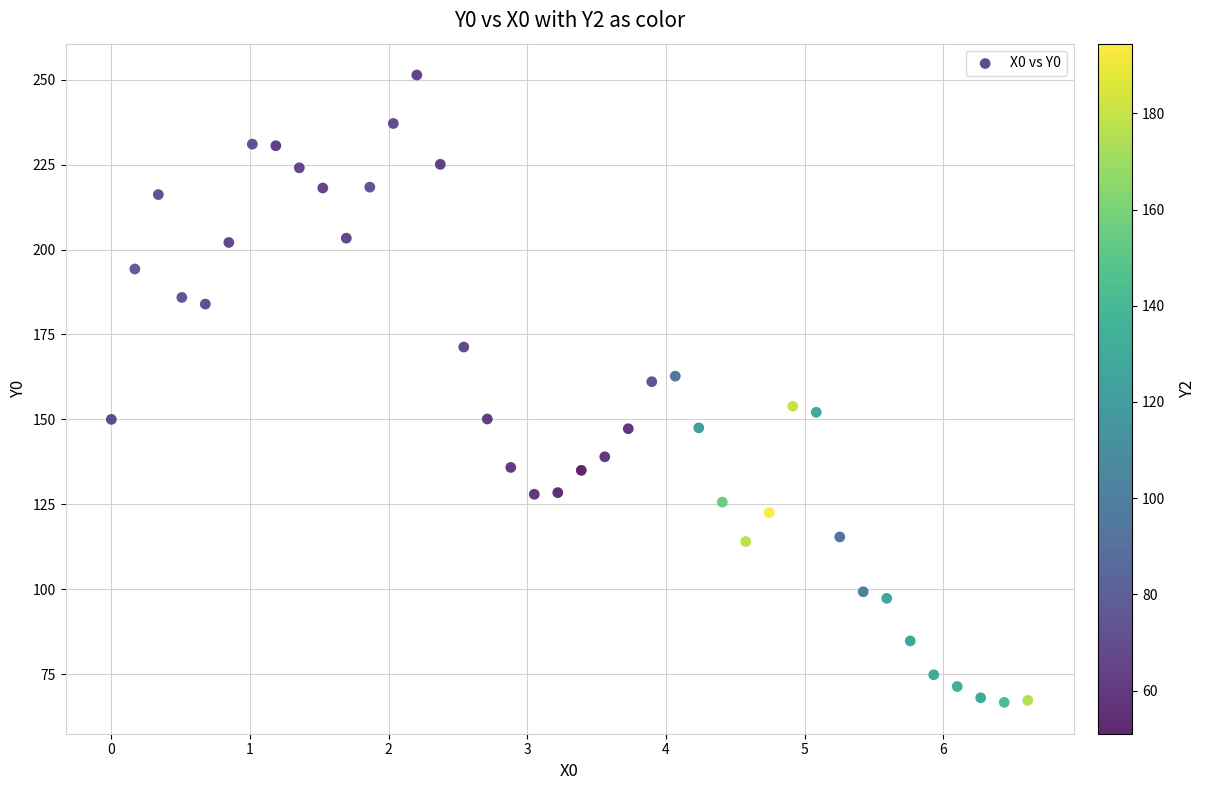

What is the range of Y values (max minus min)?

184.7